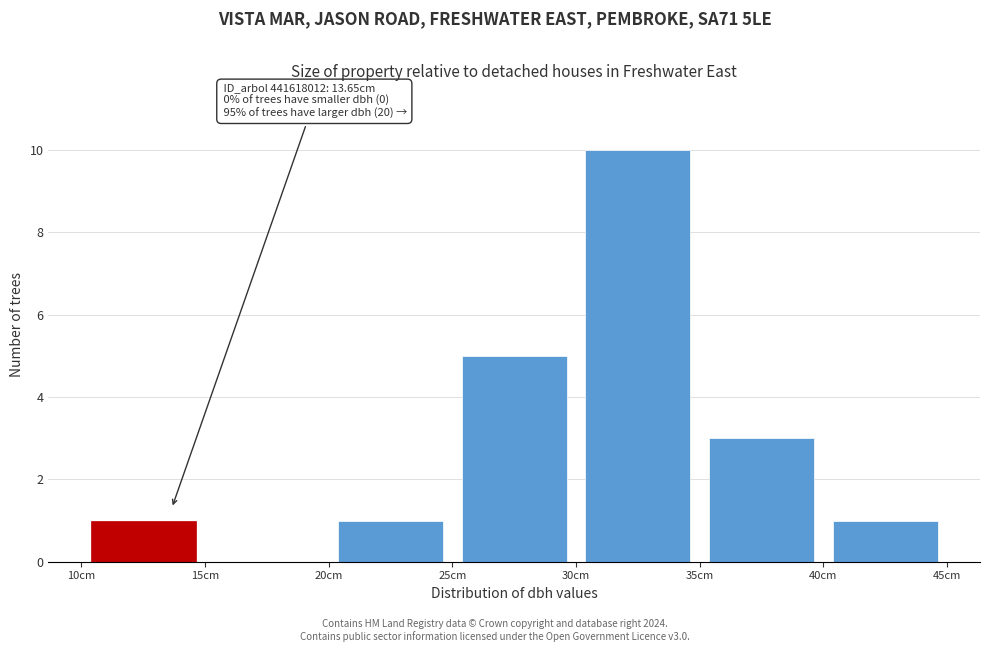

Which range on the x-axis has the tallest bar?

30 to 35